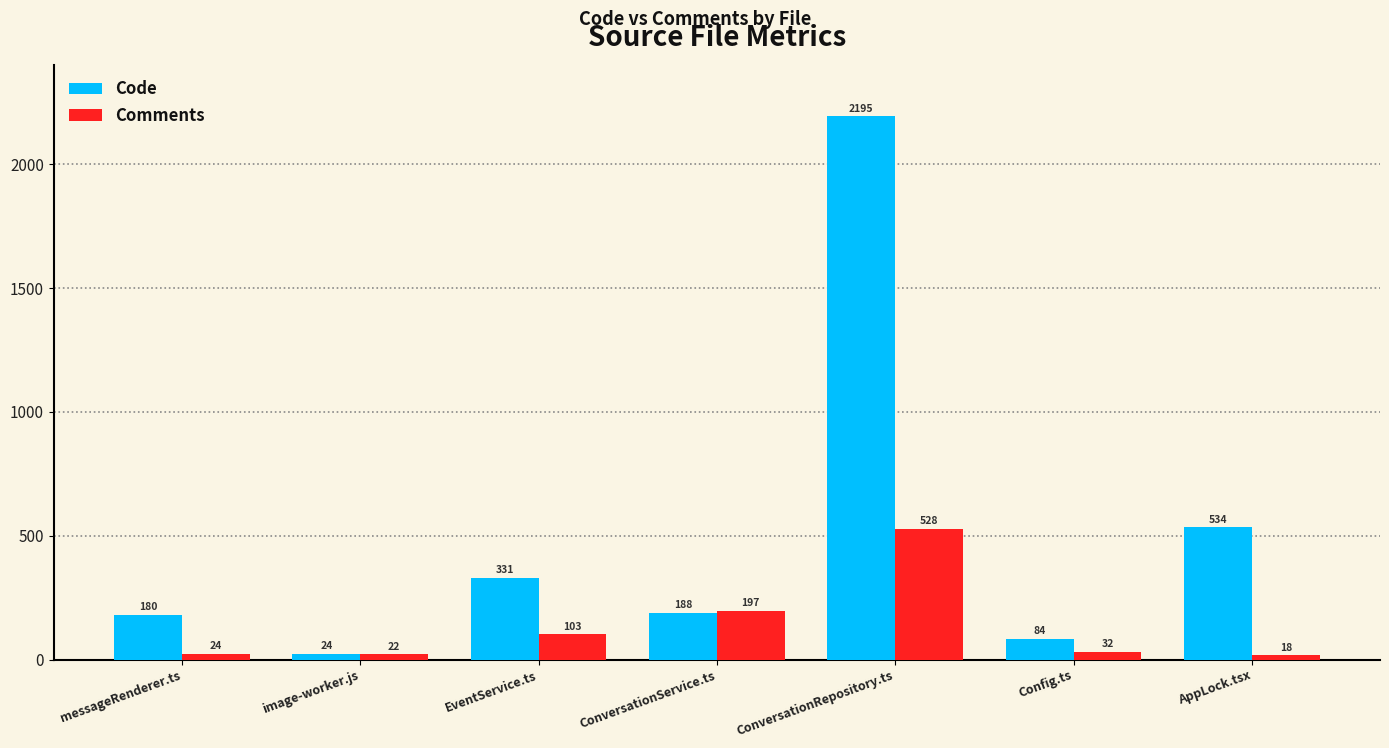

List the series in order of their peak value, highest first.

Code, Comments